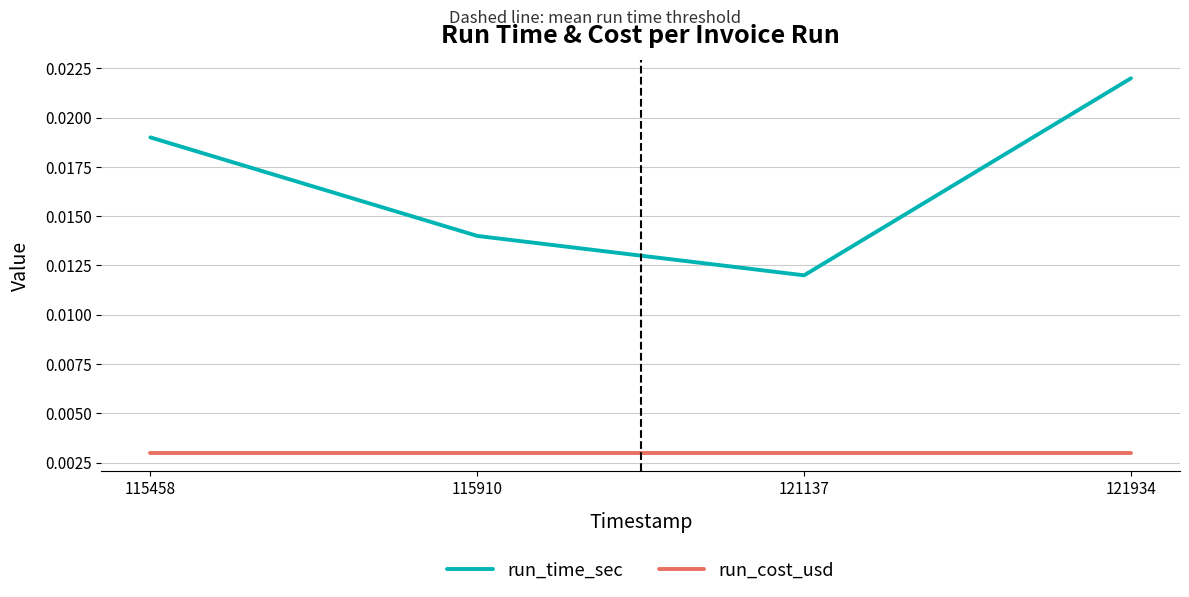

How many lines are shown in the chart?

2